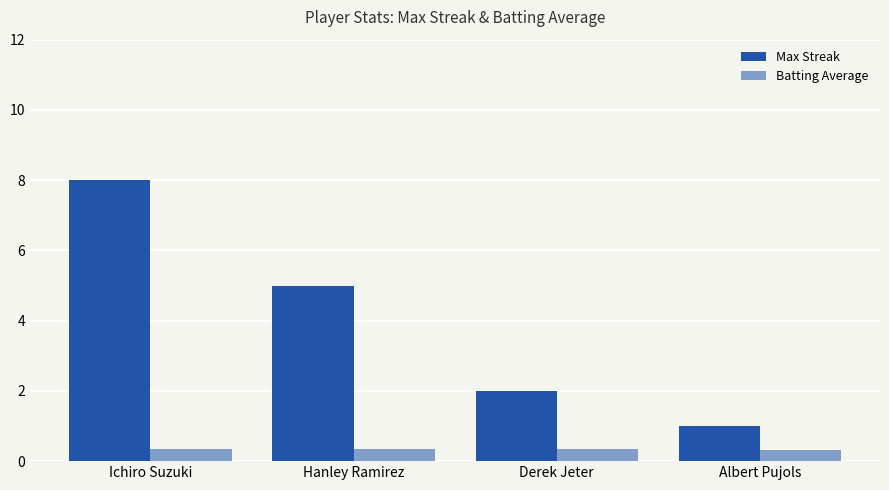

Does the chart contain stacked bars?

No